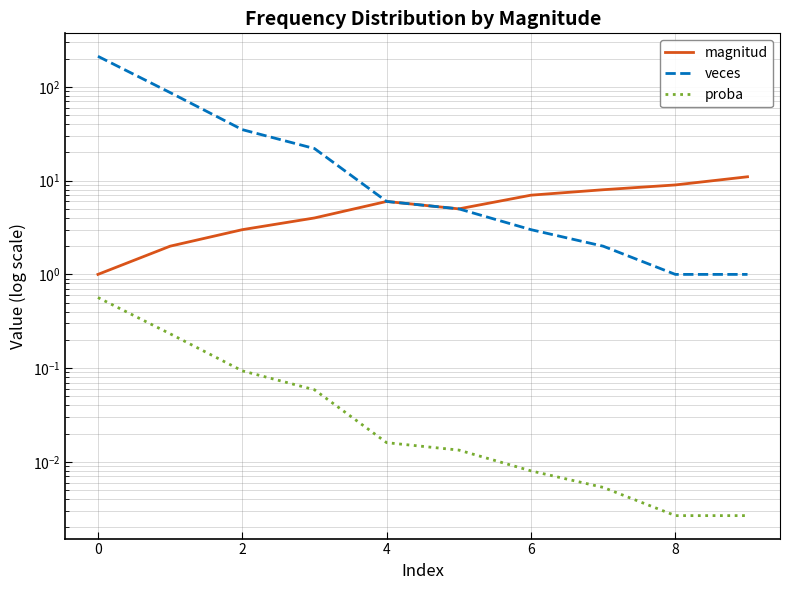

What is the average value of the magnitud series?

5.6